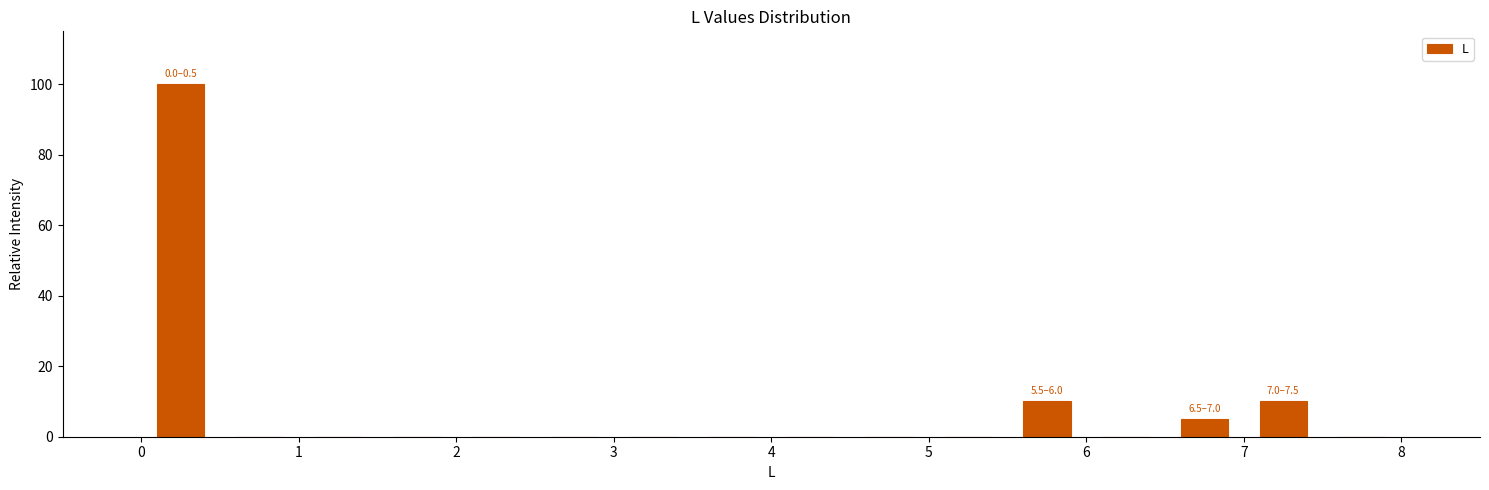

Which range on the x-axis has the tallest bar?

0.0 to 0.5